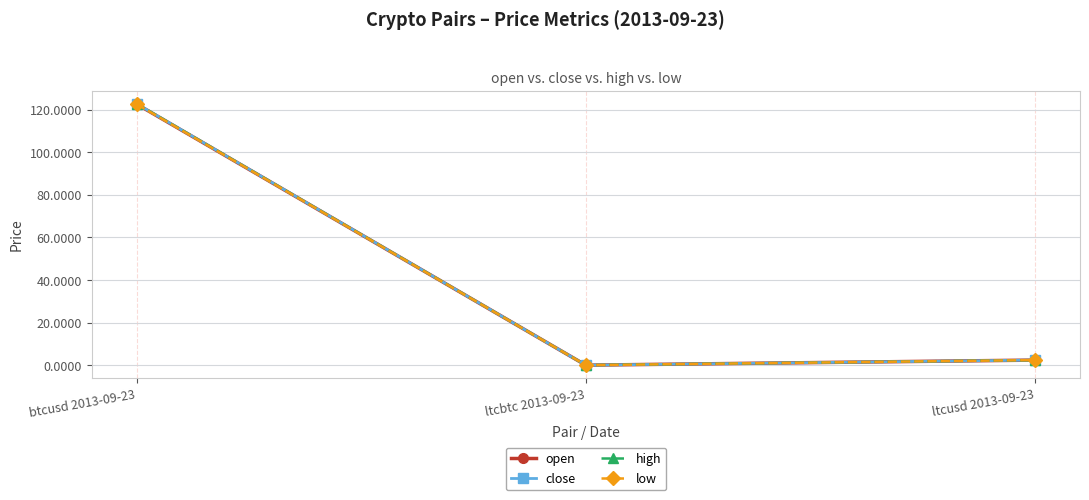

What is the sum of the open values at ltcbtc 2013-09-23 and ltcusd 2013-09-23?

2.4